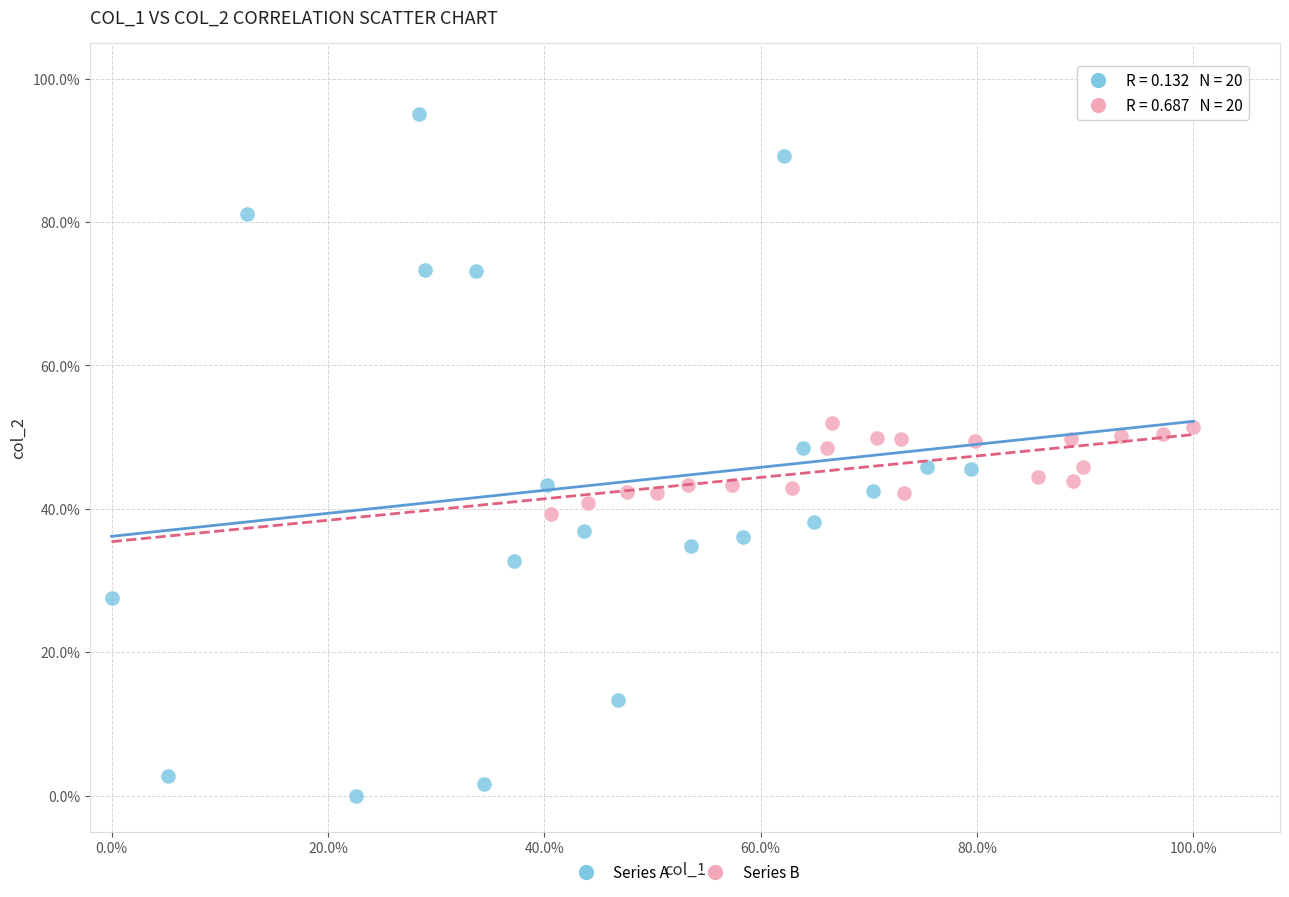

Which series reaches the minimum Y coordinate?

Series A